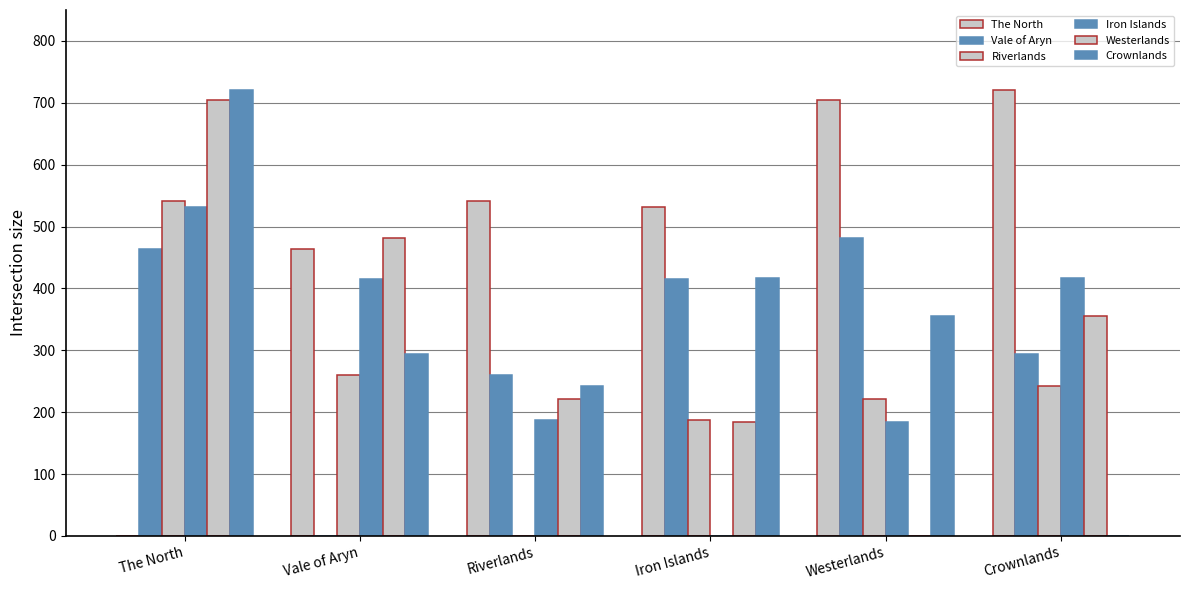

How many groups of bars are there?

6